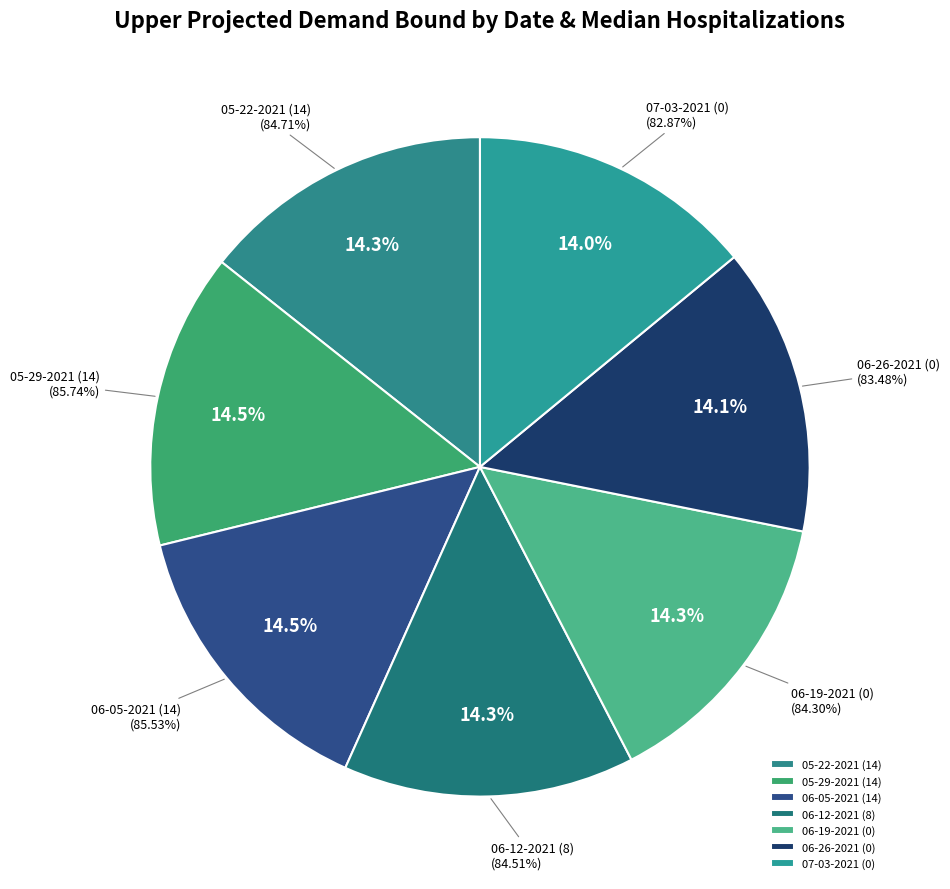

Between 05-22-2021 (14) and 06-19-2021 (0), which is larger?

05-22-2021 (14)